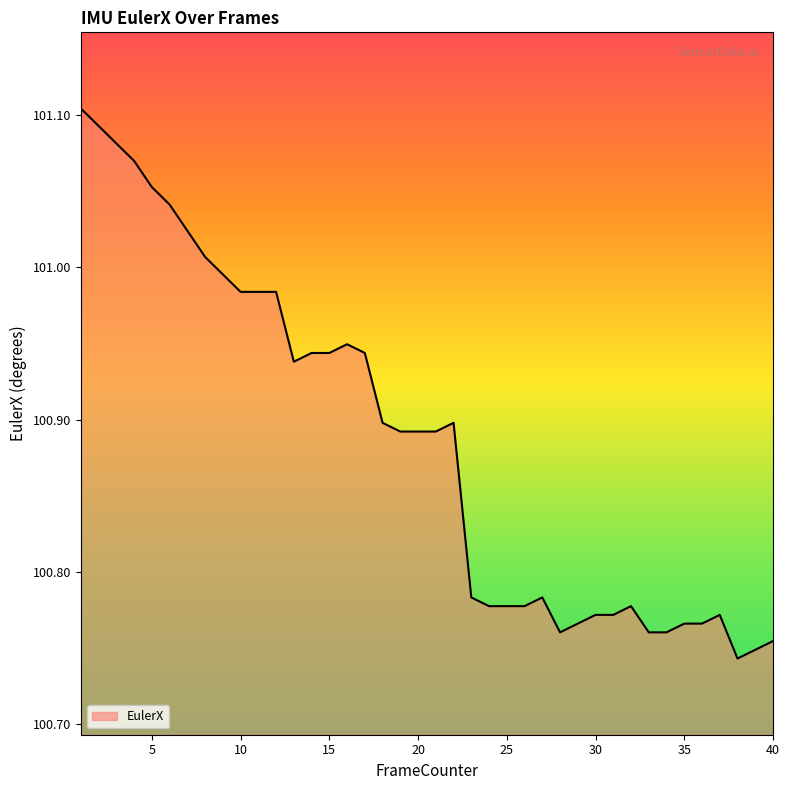

What is the difference between the maximum and minimum values?

0.4